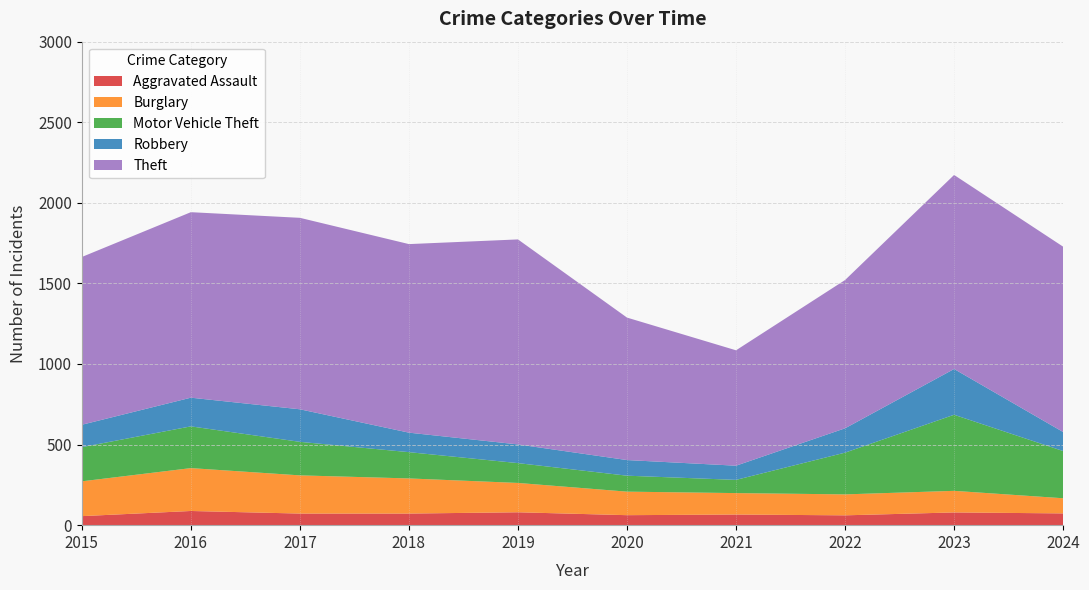

Reading left to right, extract all data points from this chart.

Aggravated Assault: 2015=56	2016=88	2017=72	2018=72	2019=80	2020=62	2021=66	2022=61	2023=79	2024=73
Burglary: 2015=216	2016=266	2017=237	2018=218	2019=182	2020=146	2021=133	2022=130	2023=134	2024=94
Motor Vehicle Theft: 2015=212	2016=259	2017=208	2018=163	2019=123	2020=99	2021=82	2022=259	2023=472	2024=293
Robbery: 2015=139	2016=178	2017=202	2018=121	2019=116	2020=97	2021=88	2022=151	2023=284	2024=118
Theft: 2015=1041	2016=1151	2017=1188	2018=1170	2019=1272	2020=884	2021=716	2022=920	2023=1204	2024=1150